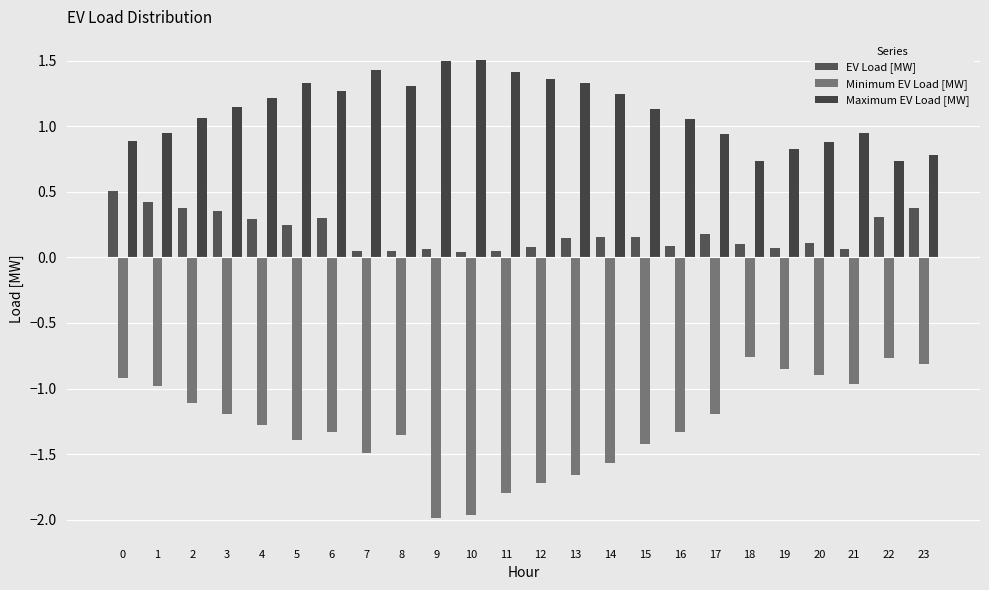

How many bars are there in each group?

3